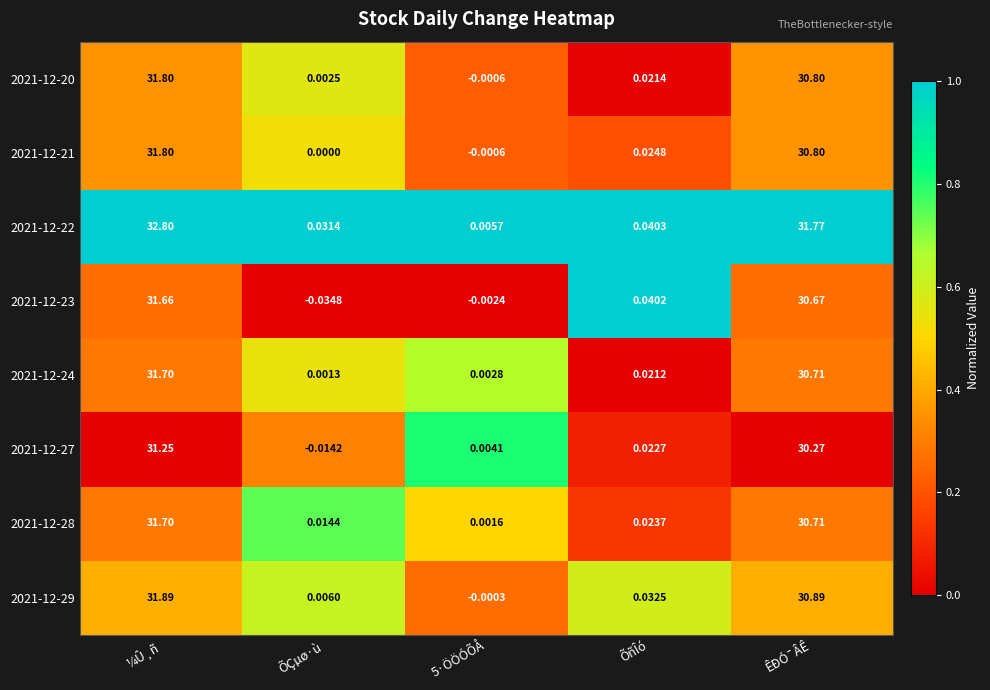

Where is 2021-12-29 nearest to the value 15?

ÕñÎó